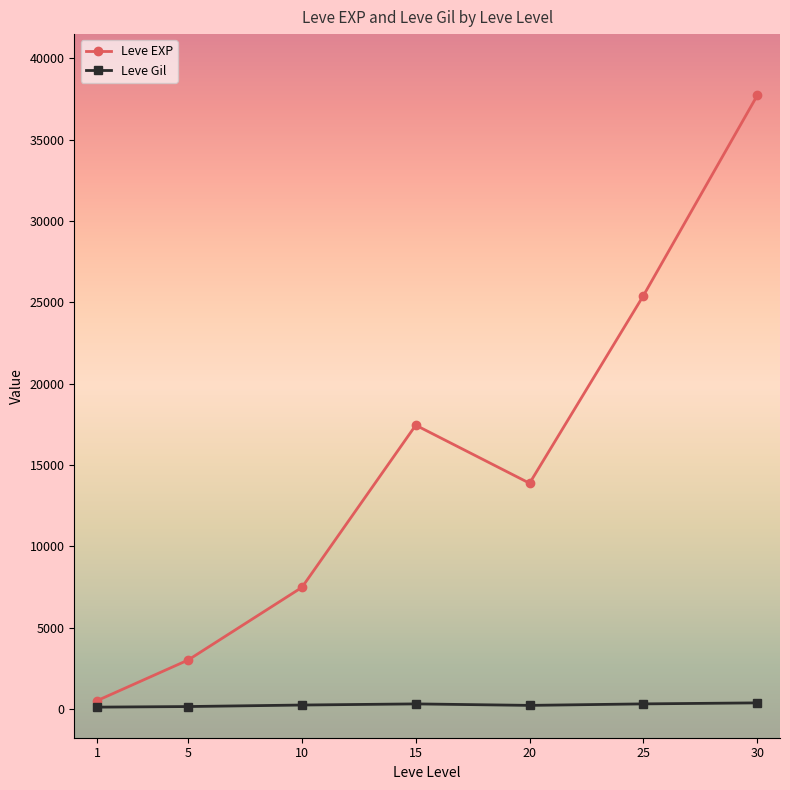

List the labels in order of Leve EXP value, smallest first.

1, 5, 10, 20, 15, 25, 30